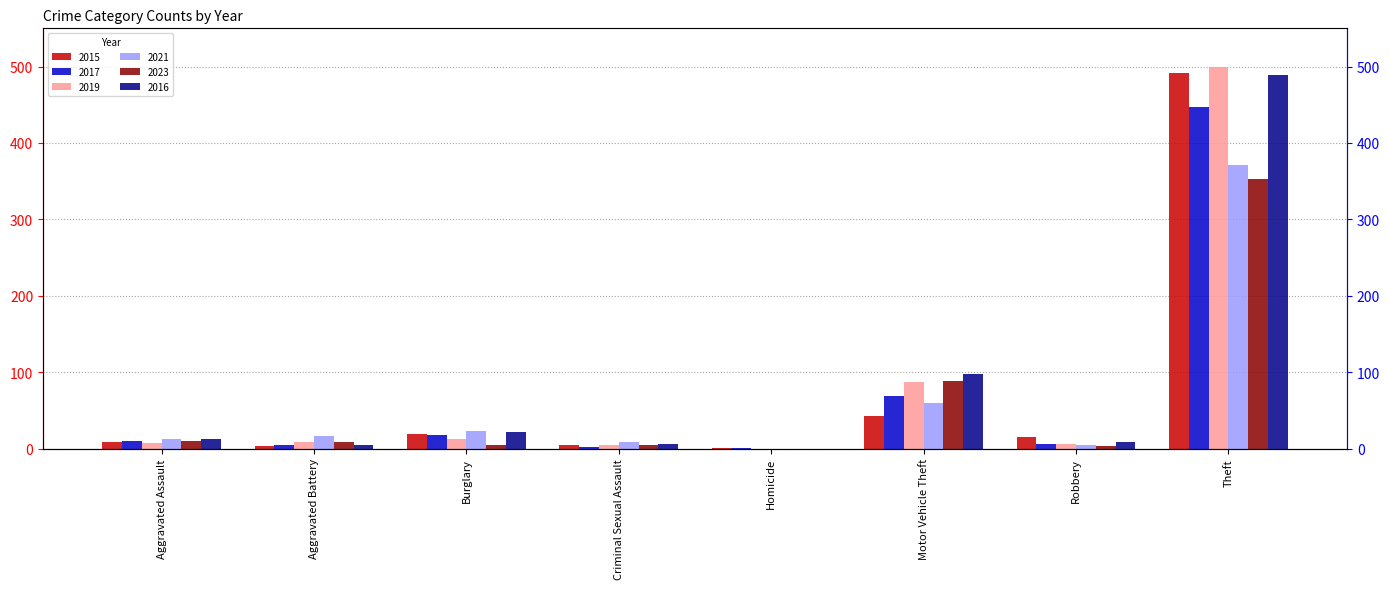

What is the maximum value shown in the chart?

499